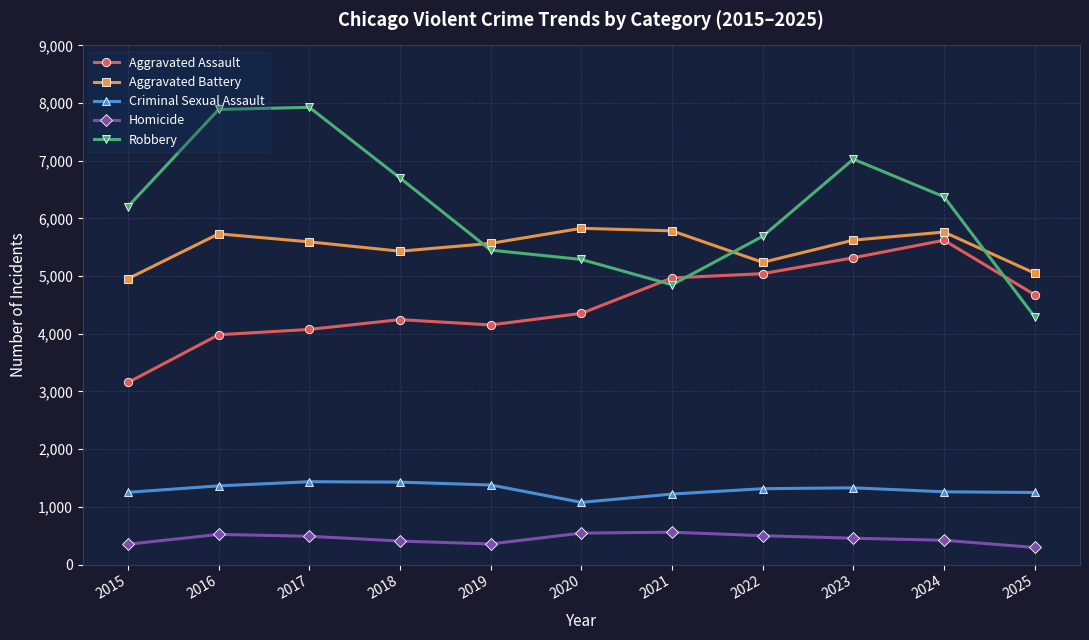

How many interior local peaks does the Aggravated Battery series have?

3